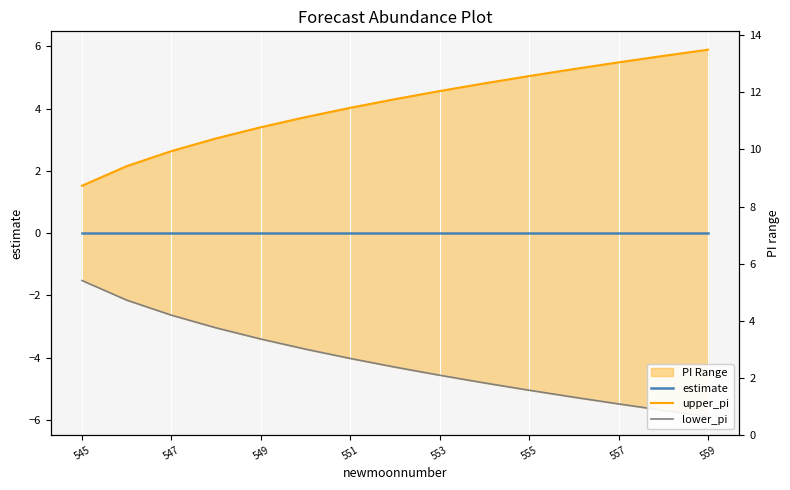

True or false: lower_pi and upper_pi cross at least once.

False